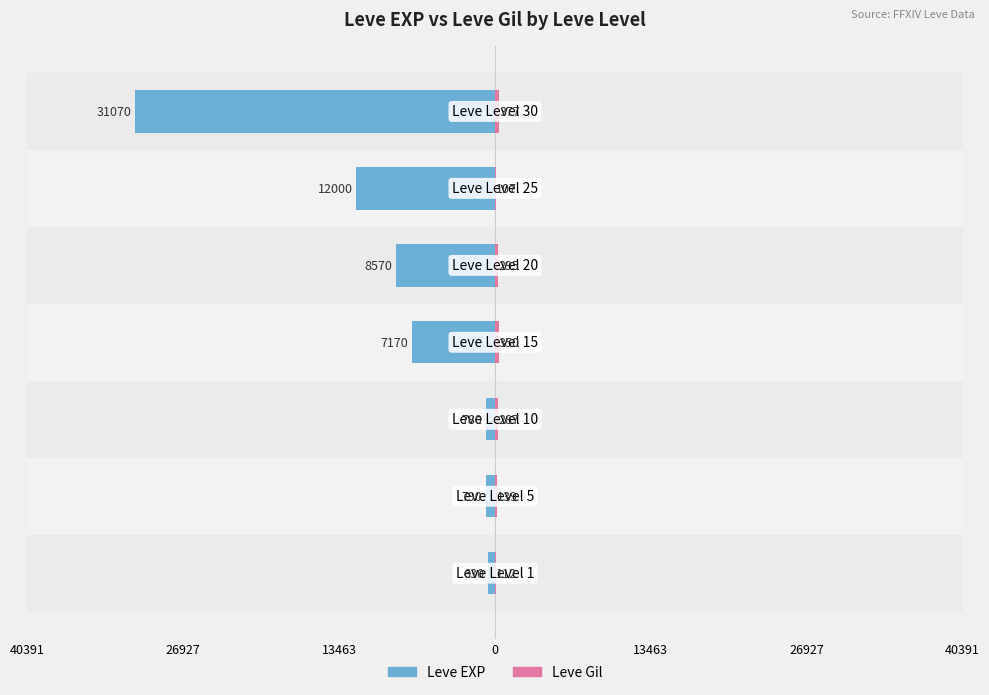

What value does the Leve Gil series have at 13463?

295